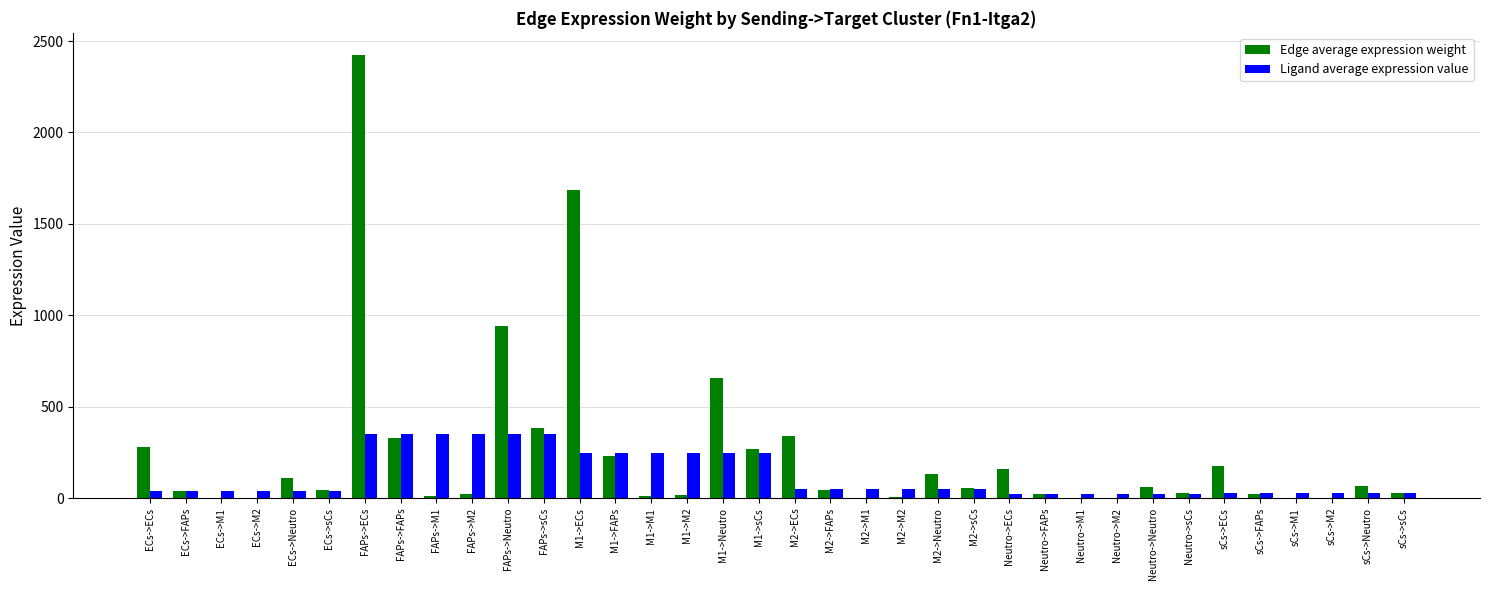

Between FAPs->M2 and Neutro->FAPs, which series saw the biggest shift?

Ligand average expression value